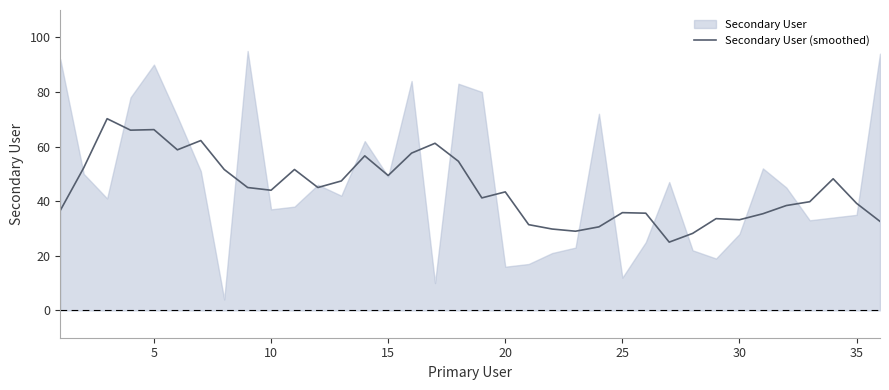

What is the difference between the second highest and minimum values?

41.2